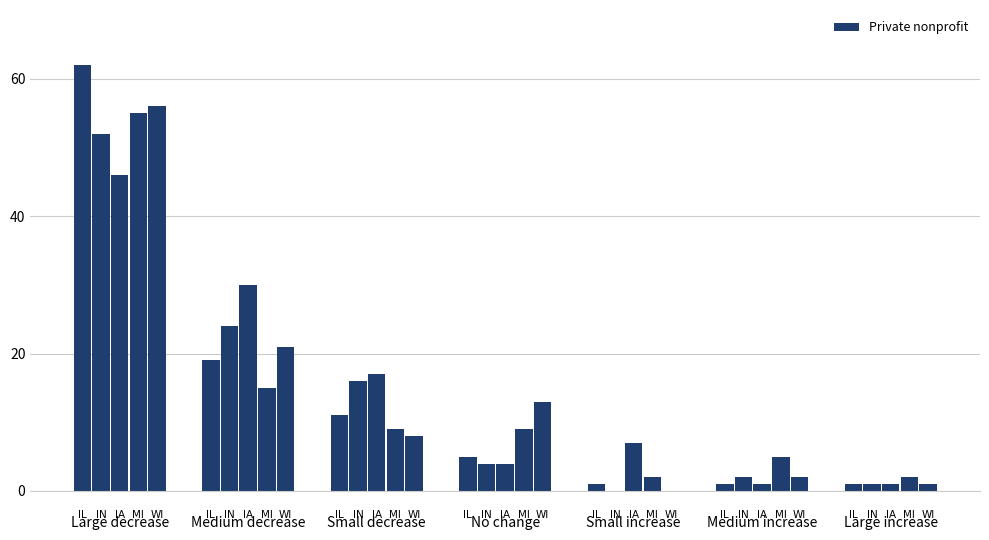

Does the chart contain stacked bars?

No